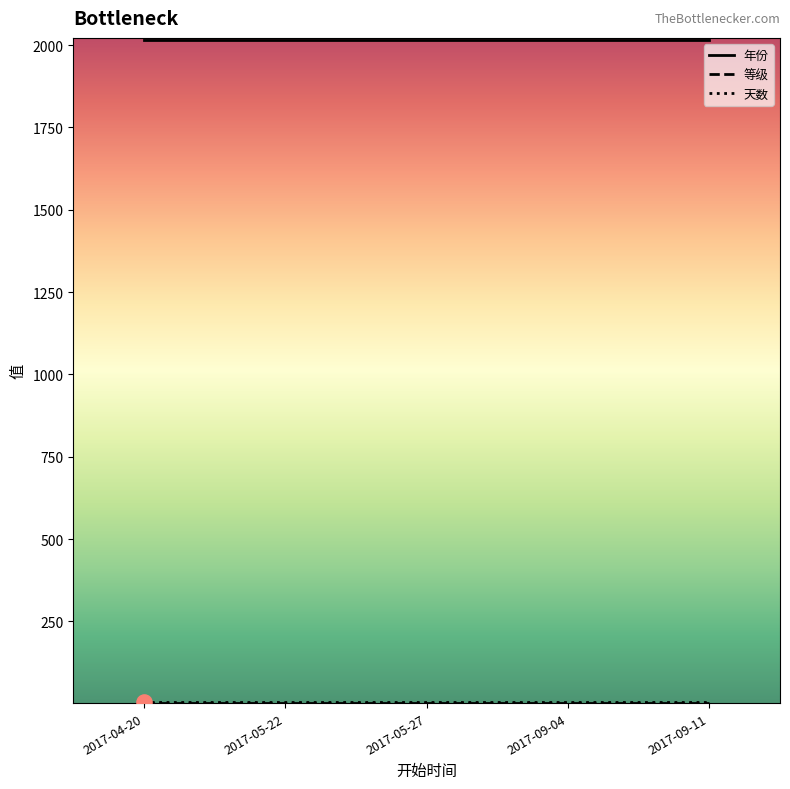

What is the greatest value displayed?

2017